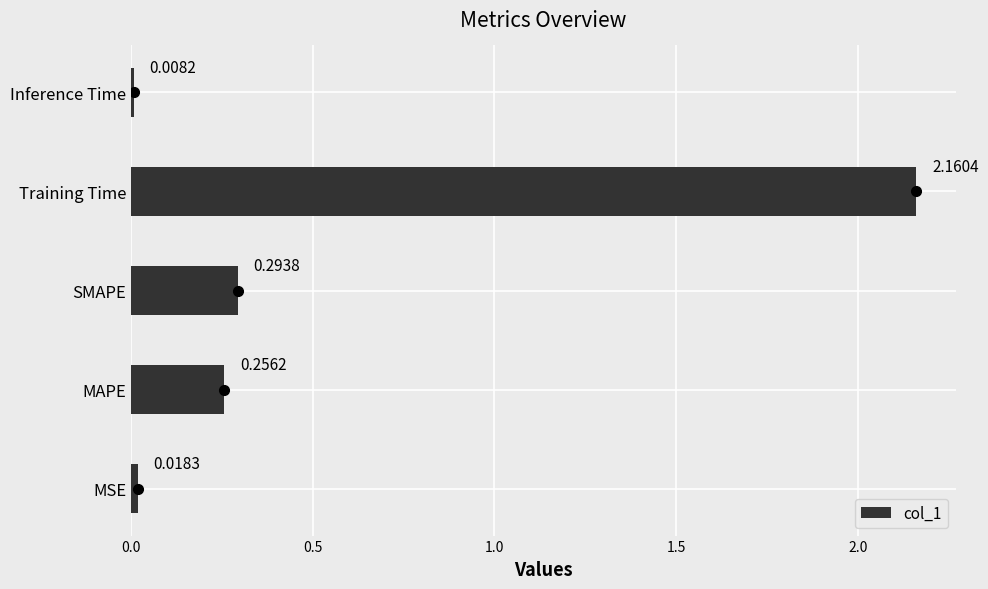

Which has a higher value, MSE or Inference Time?

MSE